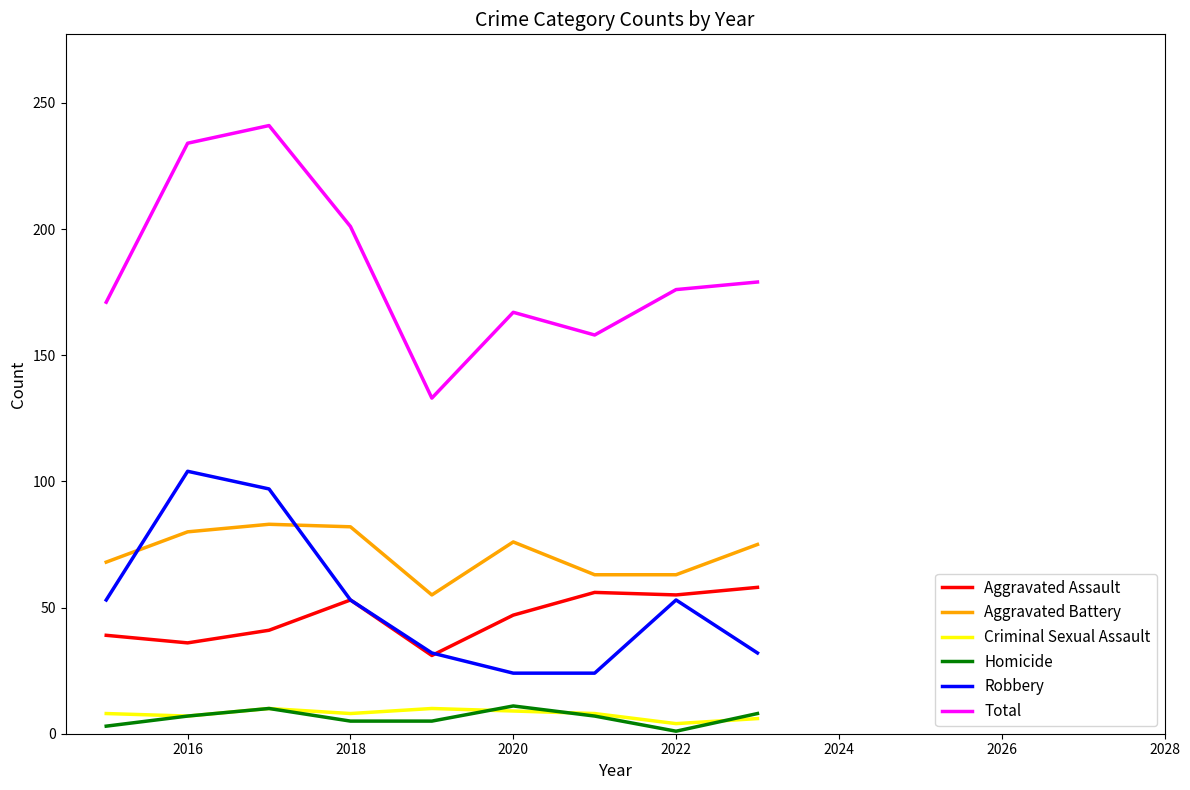

True or false: Aggravated Assault and Aggravated Battery cross at least once.

False